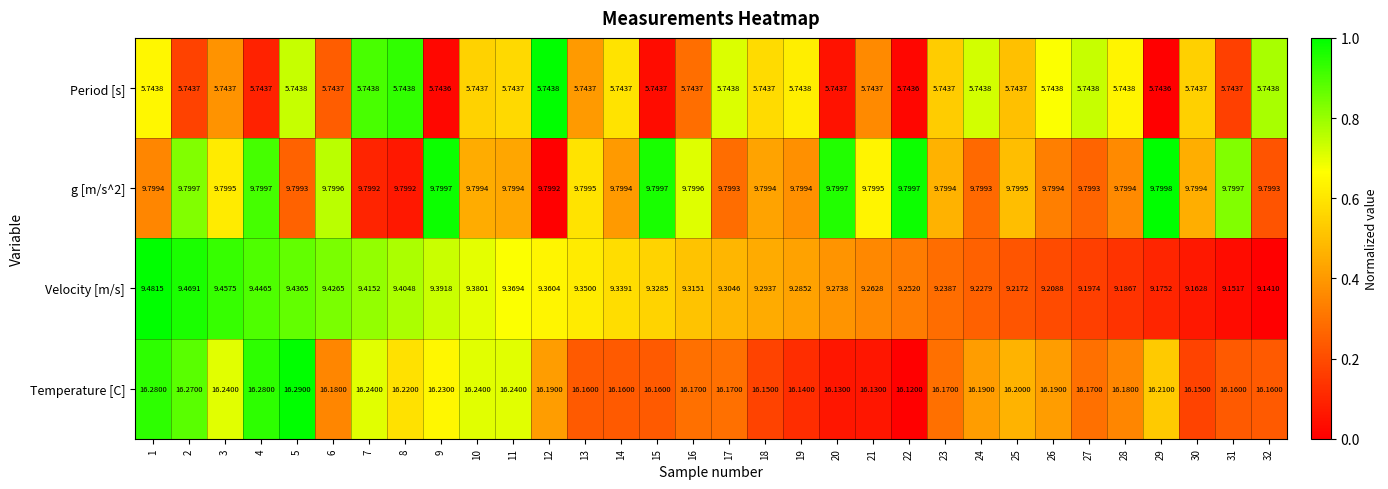

Which series changed the most between 16 and 22?

Velocity [m/s]